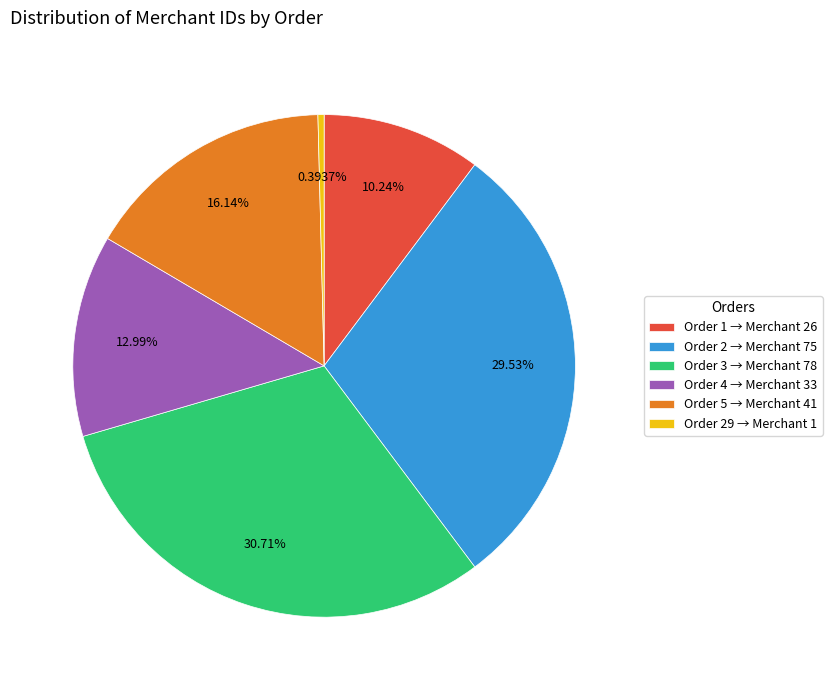

Rank the categories by value from lowest to highest.

Order 29 → Merchant 1, Order 1 → Merchant 26, Order 4 → Merchant 33, Order 5 → Merchant 41, Order 2 → Merchant 75, Order 3 → Merchant 78